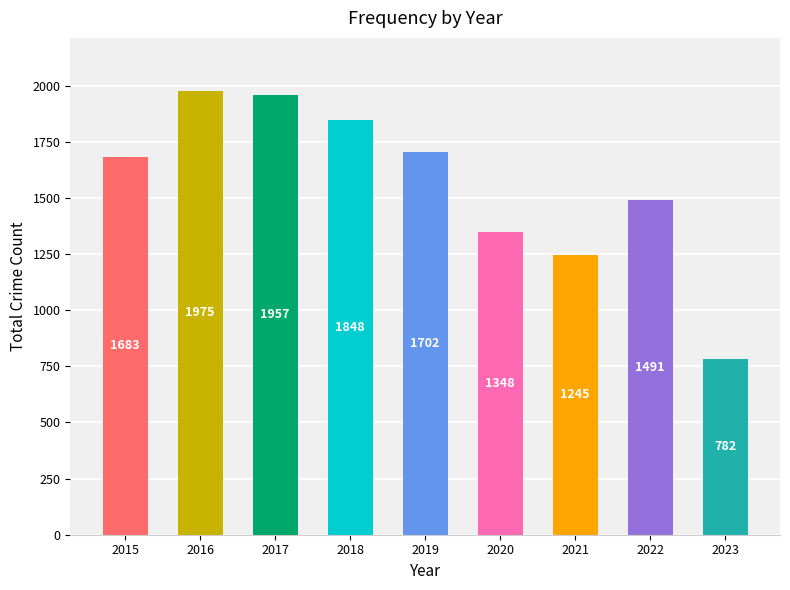

Reading left to right, list all the values displayed in this chart.

1683	1975	1957	1848	1702	1348	1245	1491	782